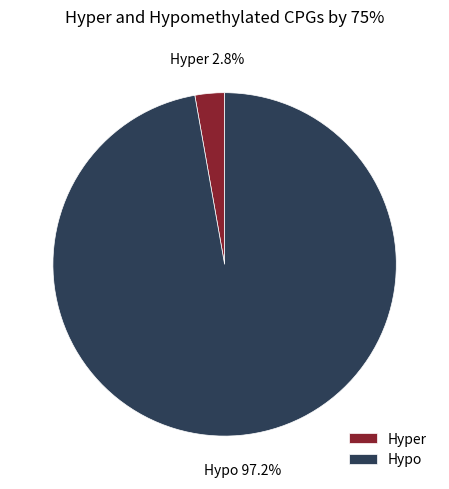

What is the largest slice in the pie chart?

Hypo